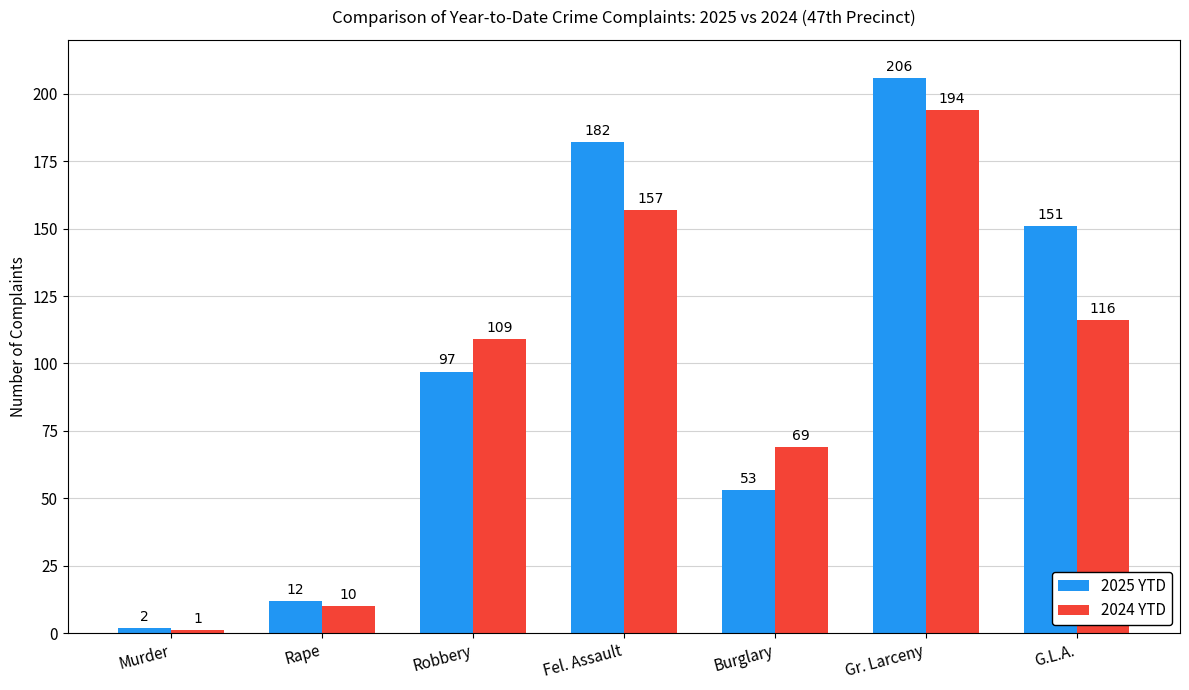

At which label is 2025 YTD closest to 104?

Robbery